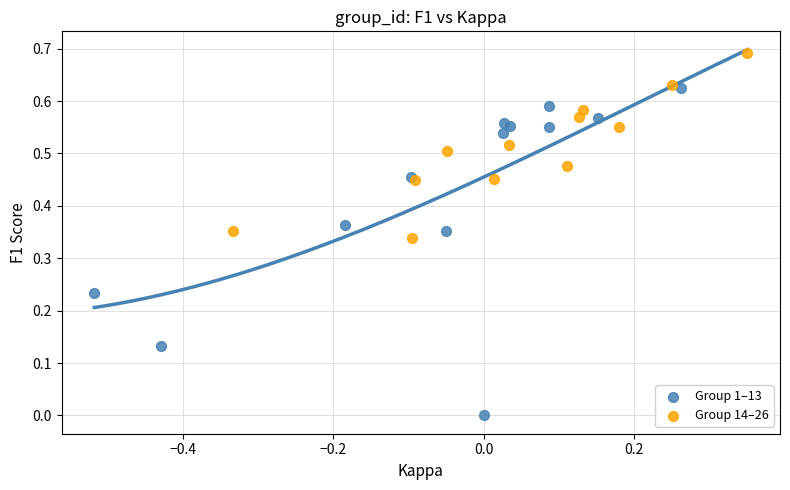

Which series reaches the minimum Y coordinate?

Group 1–13